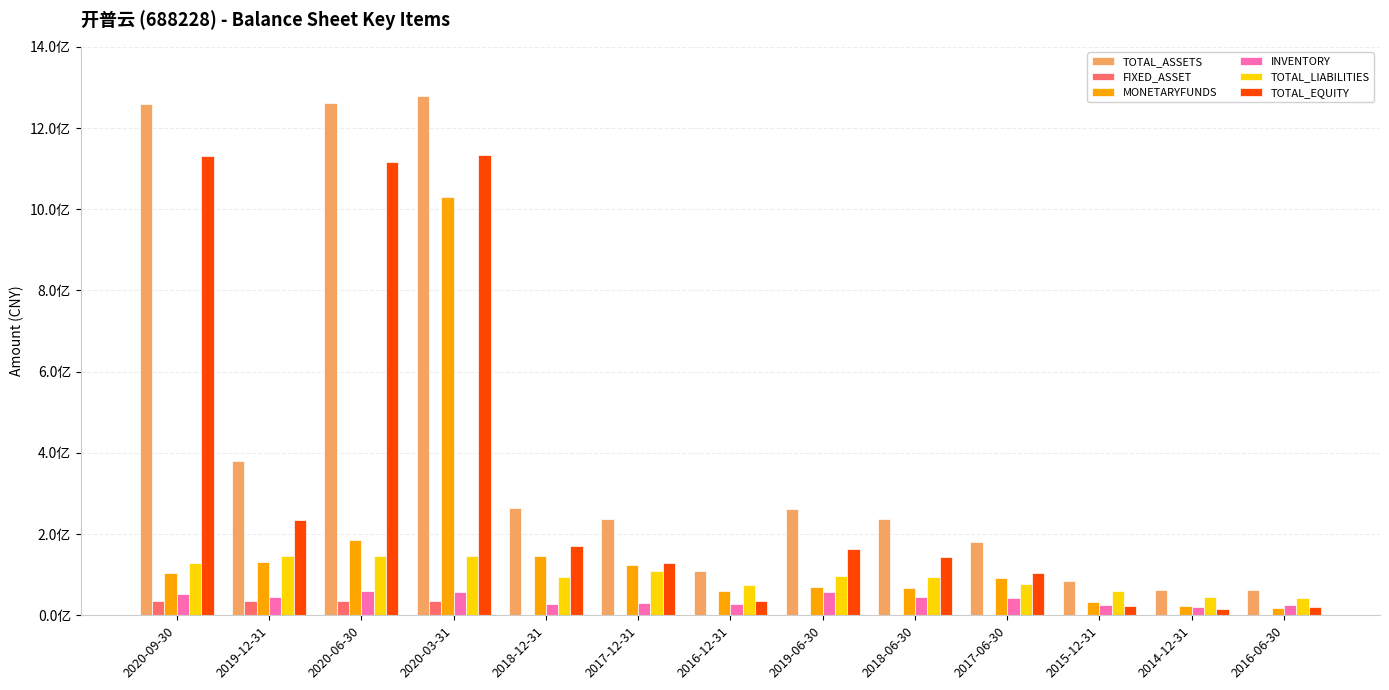

Is the value of TOTAL_LIABILITIES at 2019-12-31 greater than the value of TOTAL_EQUITY at 2015-12-31?

Yes